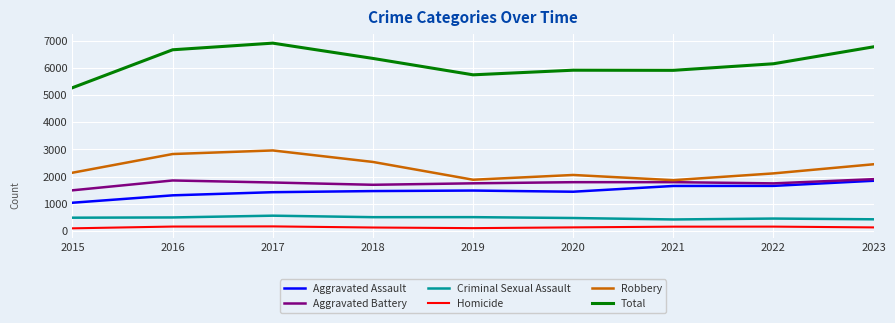

At which label does Total first exceed 6151?

2016